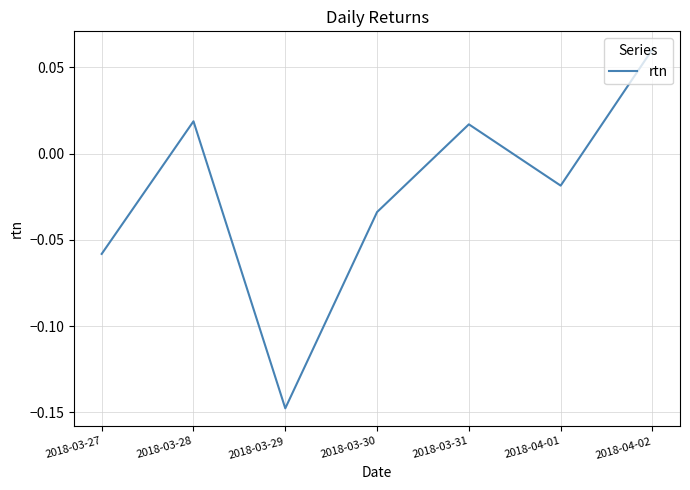

At which label does the data first exceed 0?

2018-03-28